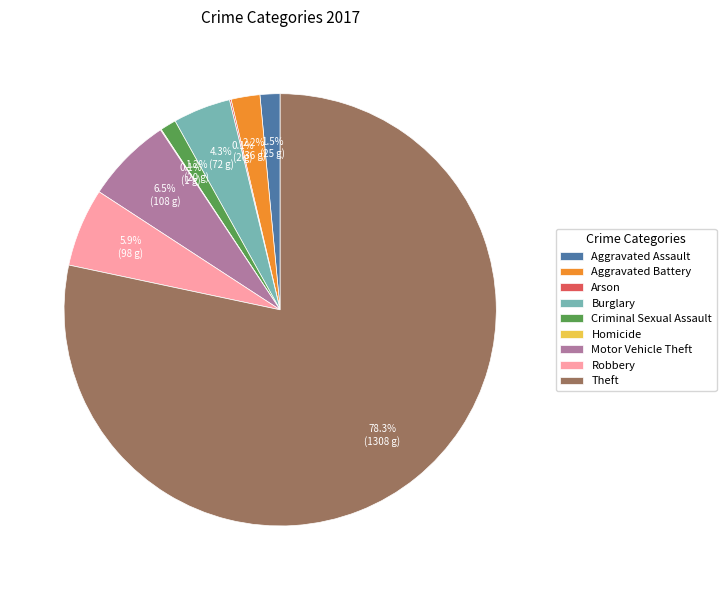

Between Theft and Burglary, which is larger?

Theft